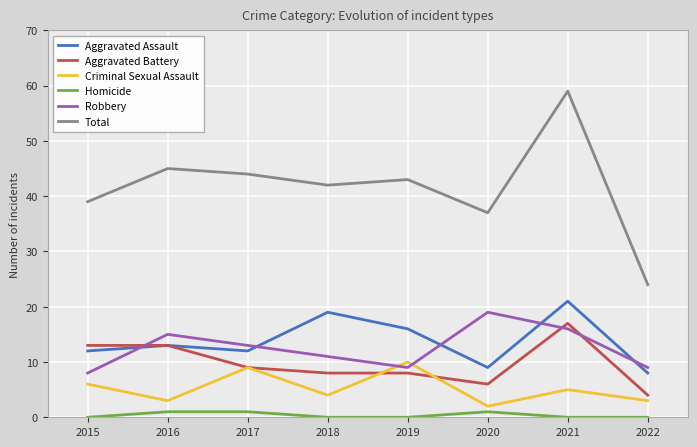

Where is the first local minimum for Criminal Sexual Assault?

2016